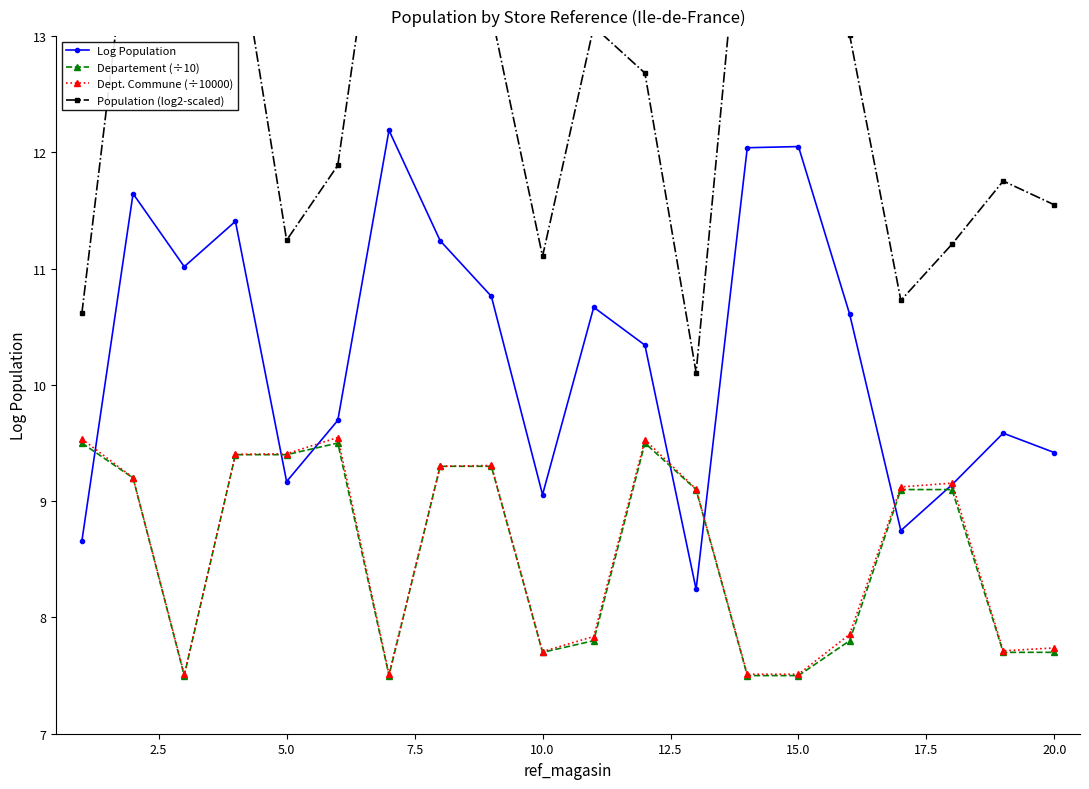

The Dept. Commune (÷10000) series shows 11.1 at 10.0. True or false?

False